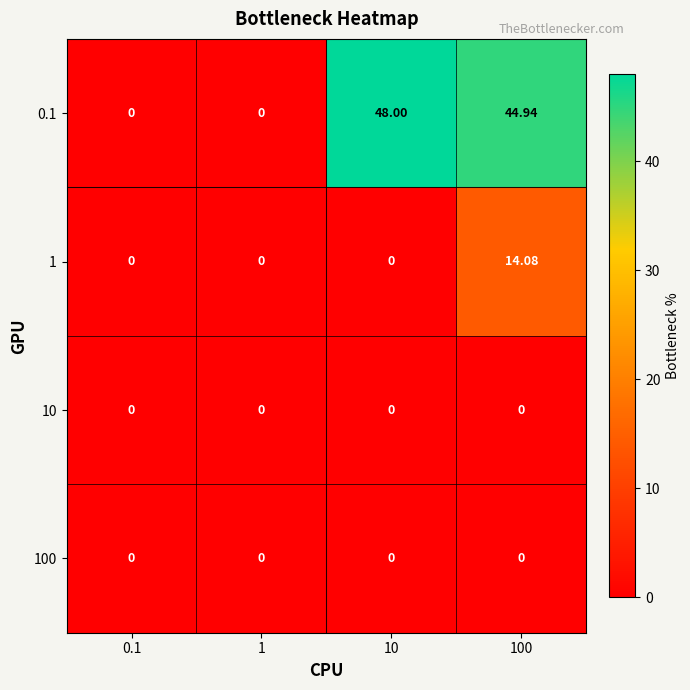

Between 10 and 100, which series saw the biggest shift?

1